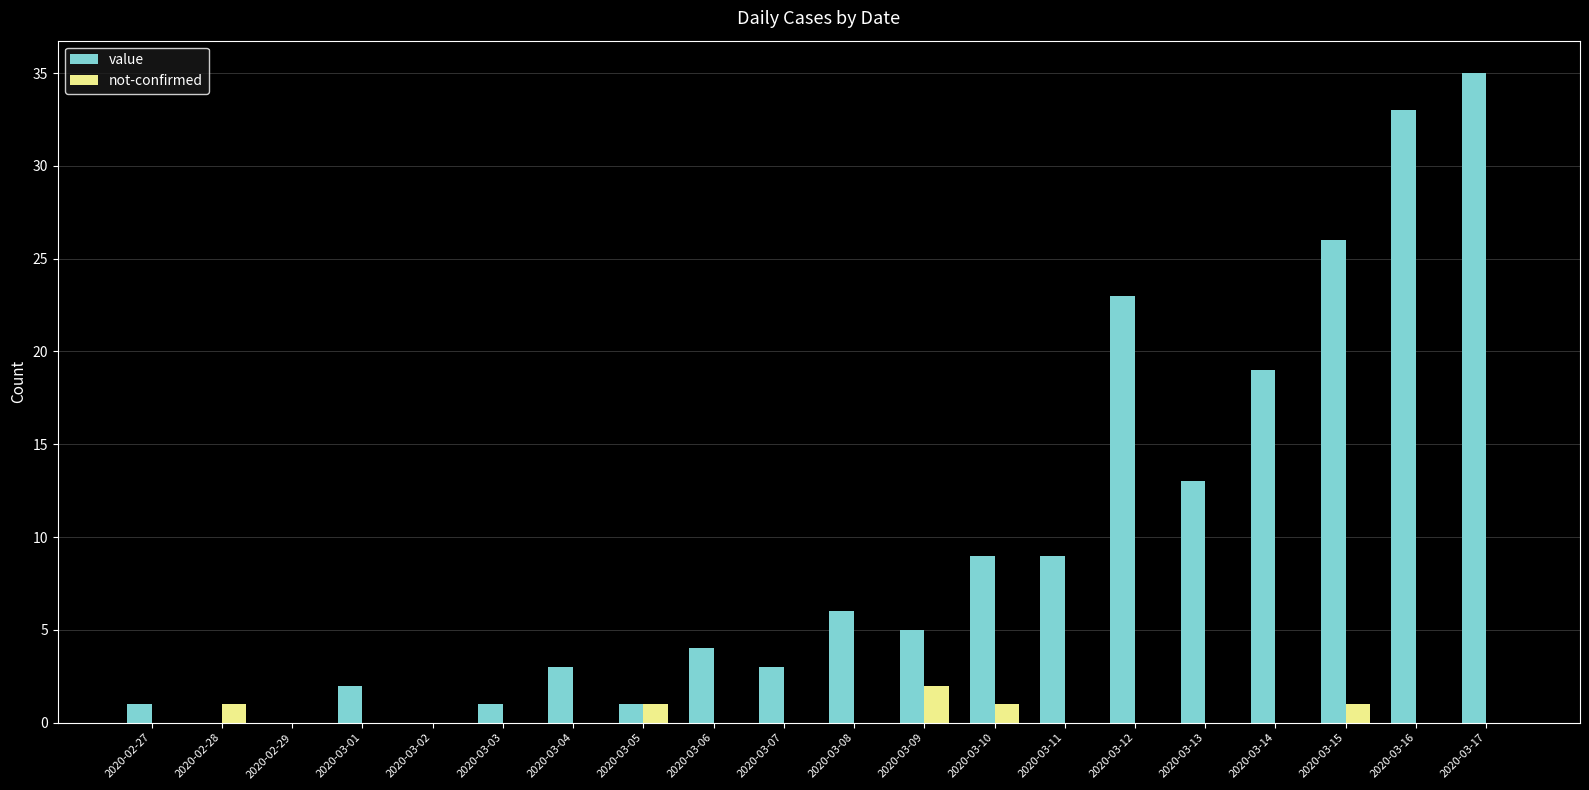

The value series shows 1 at 2020-02-27. True or false?

True